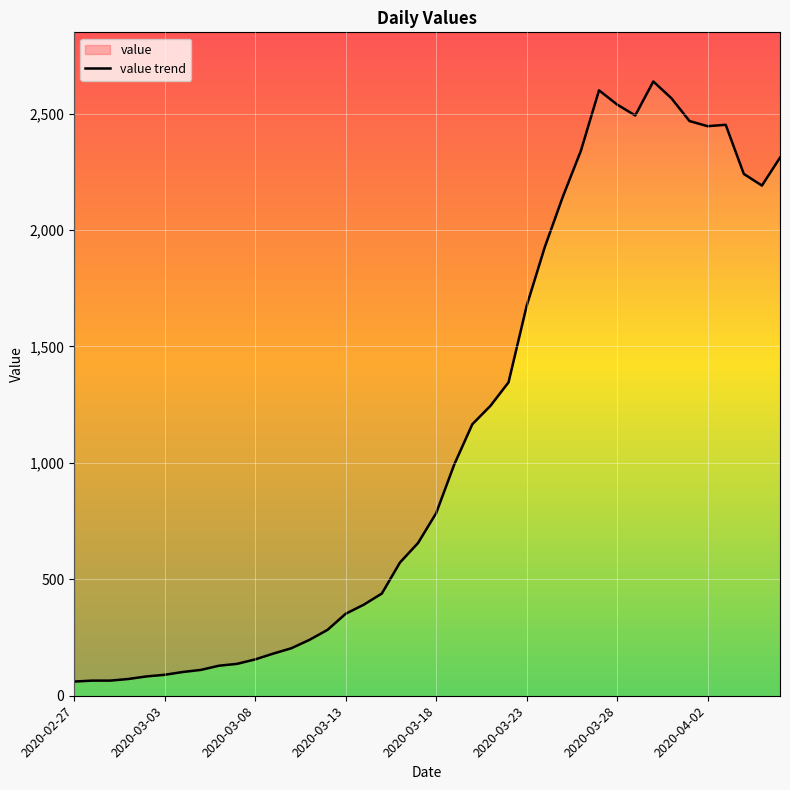

Which has a higher value, 24 or 31?

31